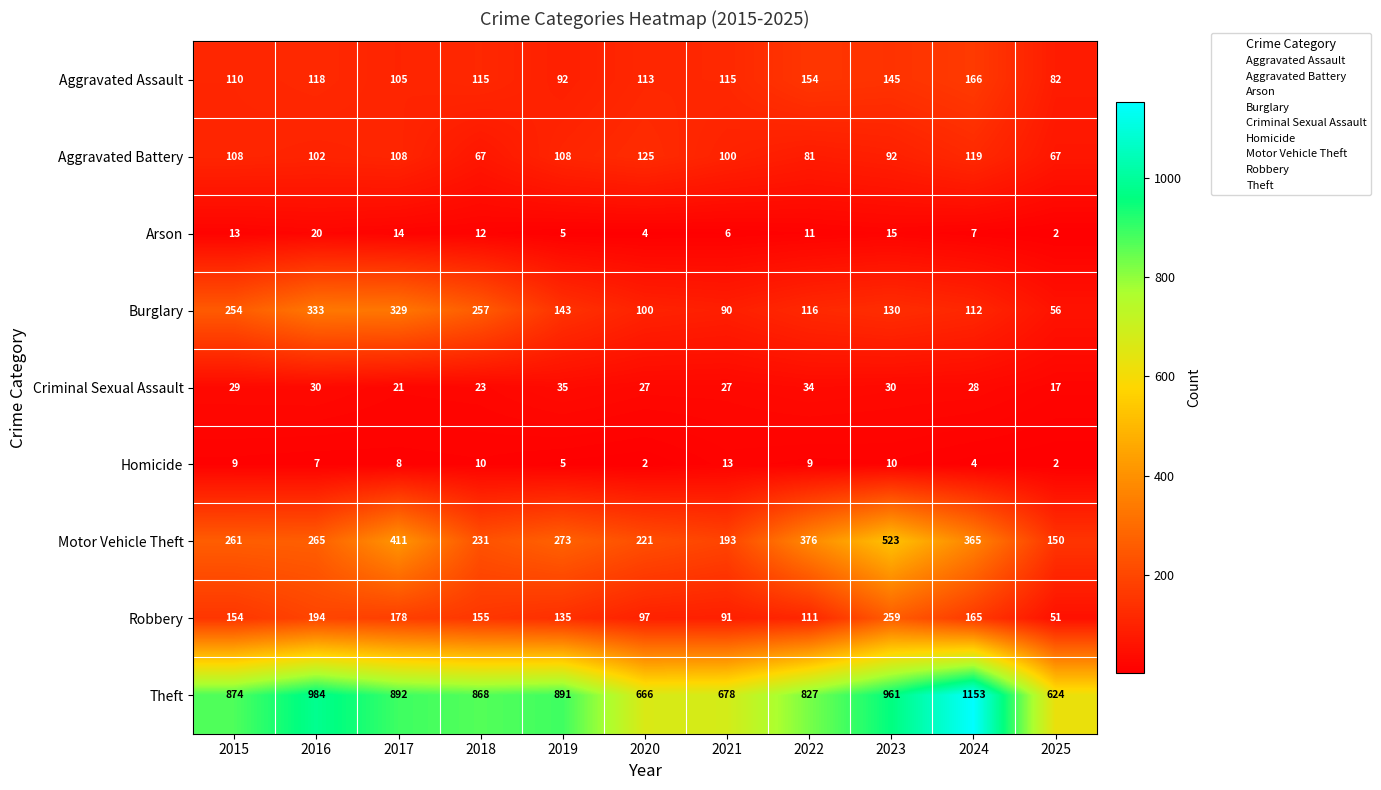

What is the difference between the Motor Vehicle Theft values at 2020 and 2015?

40